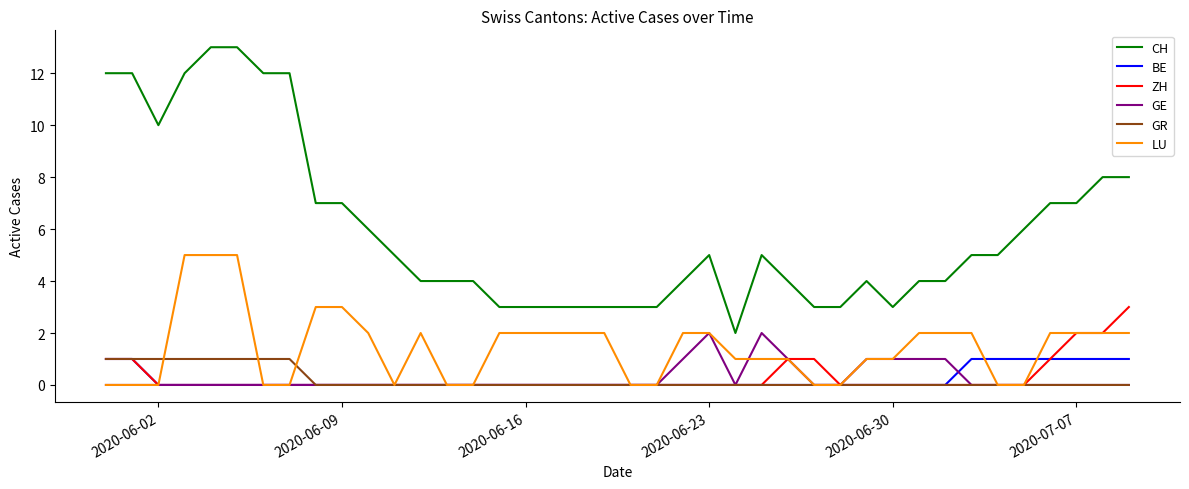

True or false: CH and GE cross at least once.

False